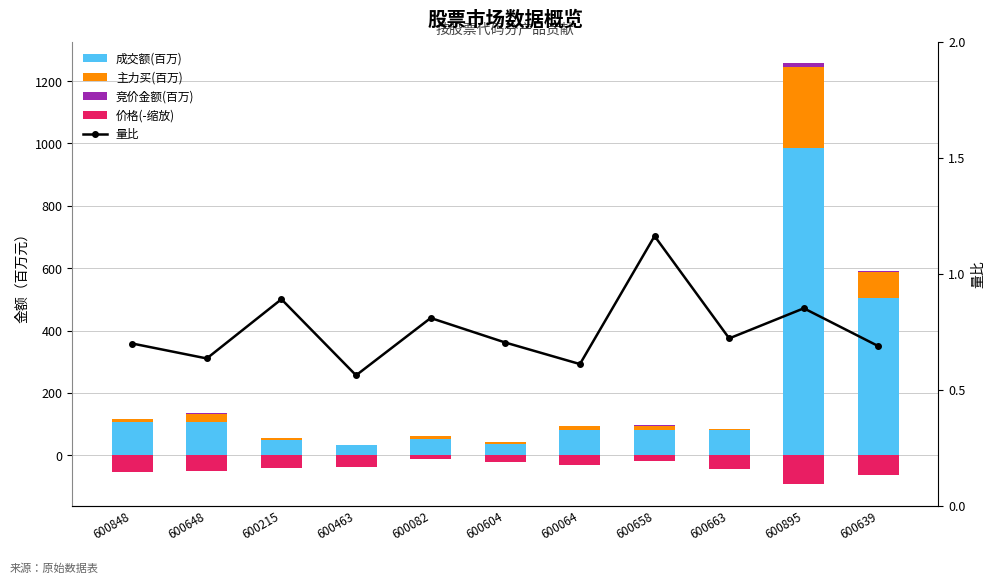

What is the difference between the 主力买(百万) values at 600639 and 600658?

68.5